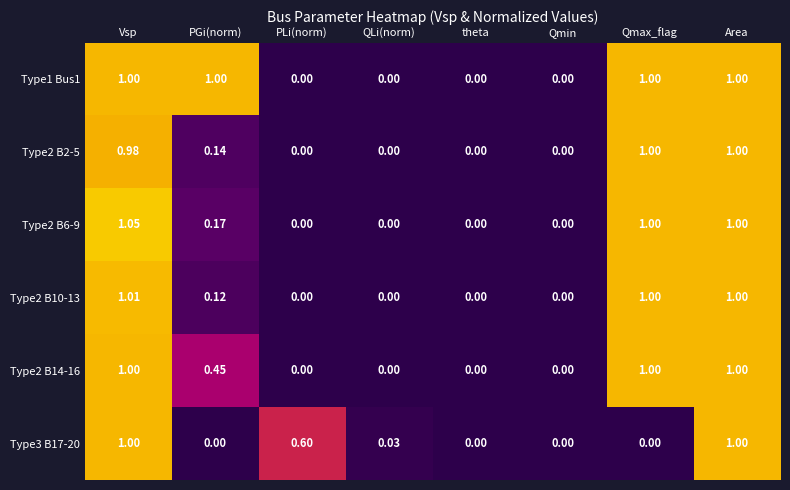

At which category is the sum across all series the highest?

Vsp